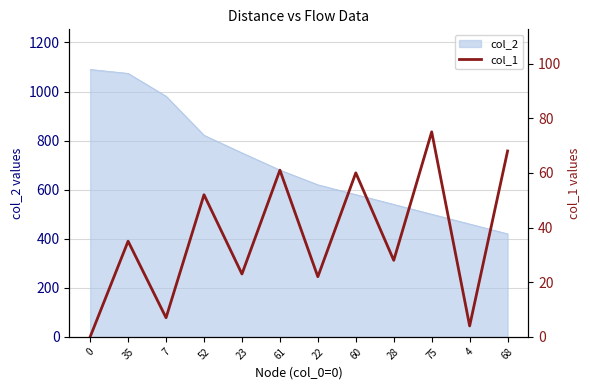

The chart shows a value of 7 at 7. True or false?

True